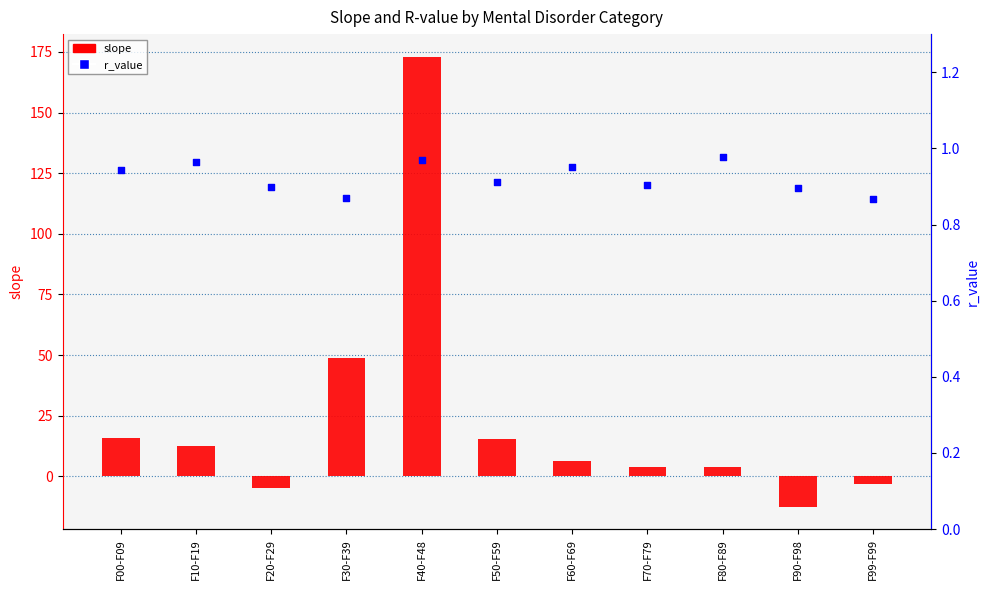

Which series reaches the maximum Y coordinate?

slope